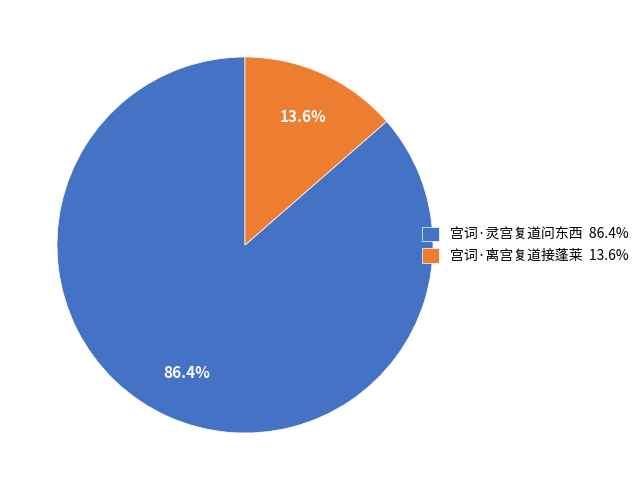

To the nearest percent, what is the difference between the largest and smallest slice percentages?

73%